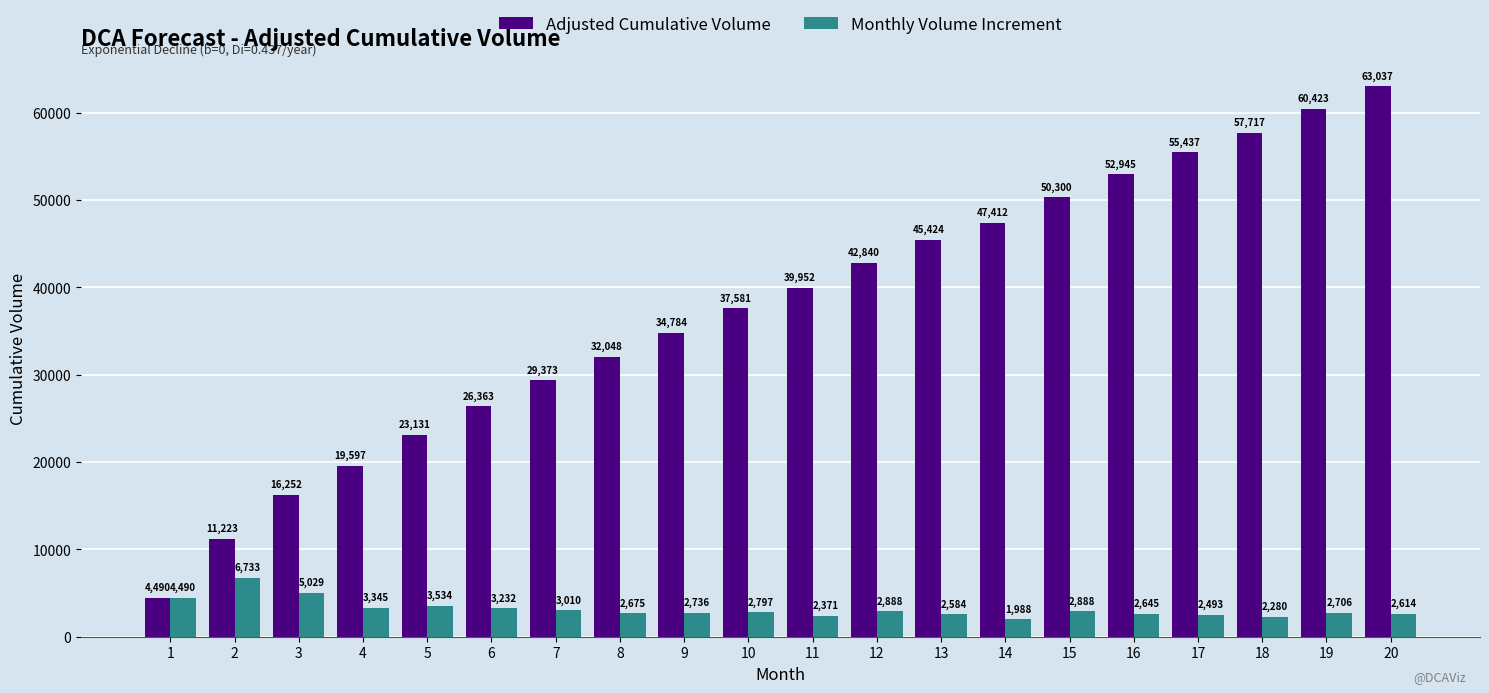

True or false: Adjusted Cumulative Volume has a value of 6970.8 at 1.

False